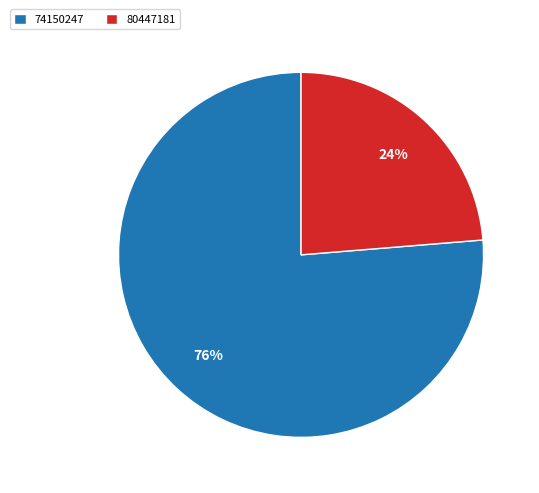

Which slice is the smallest?

80447181